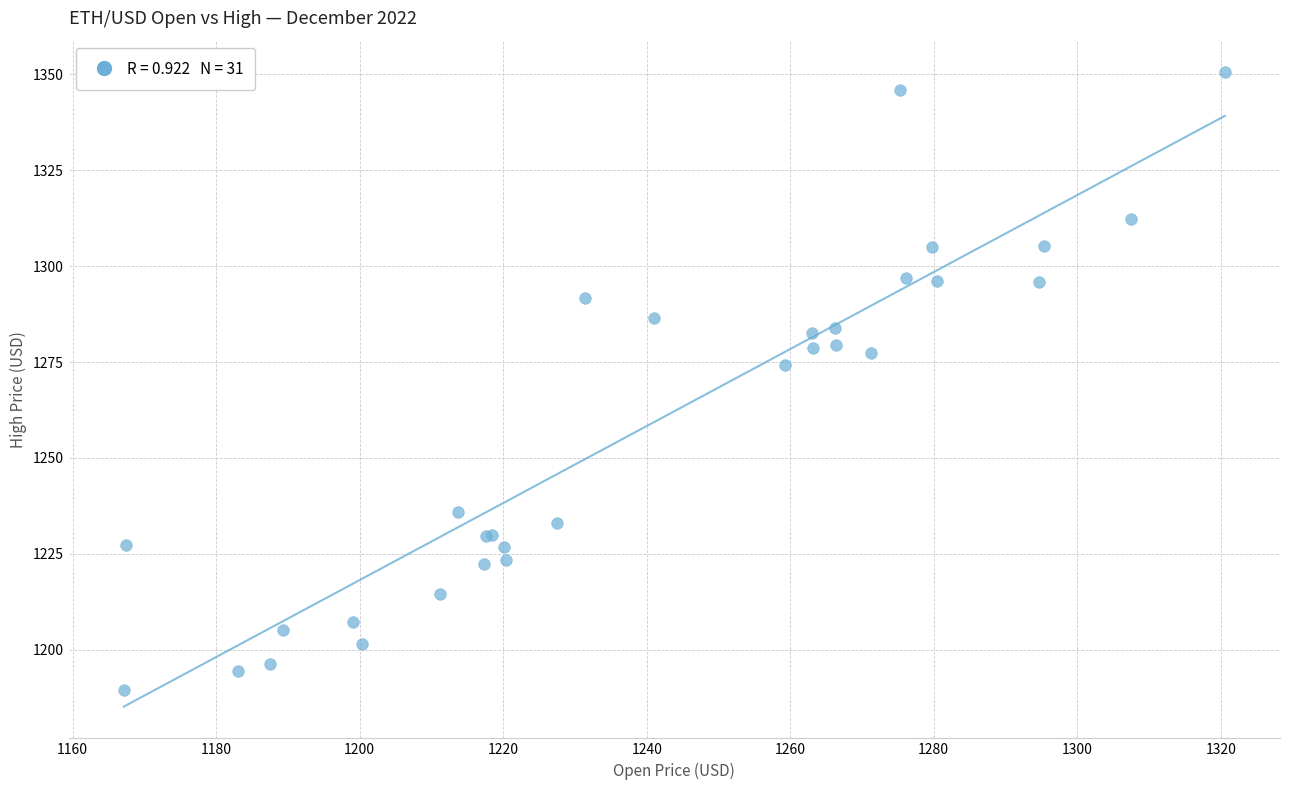

What Y value in the scatter plot is closest to 1269?

1274.1